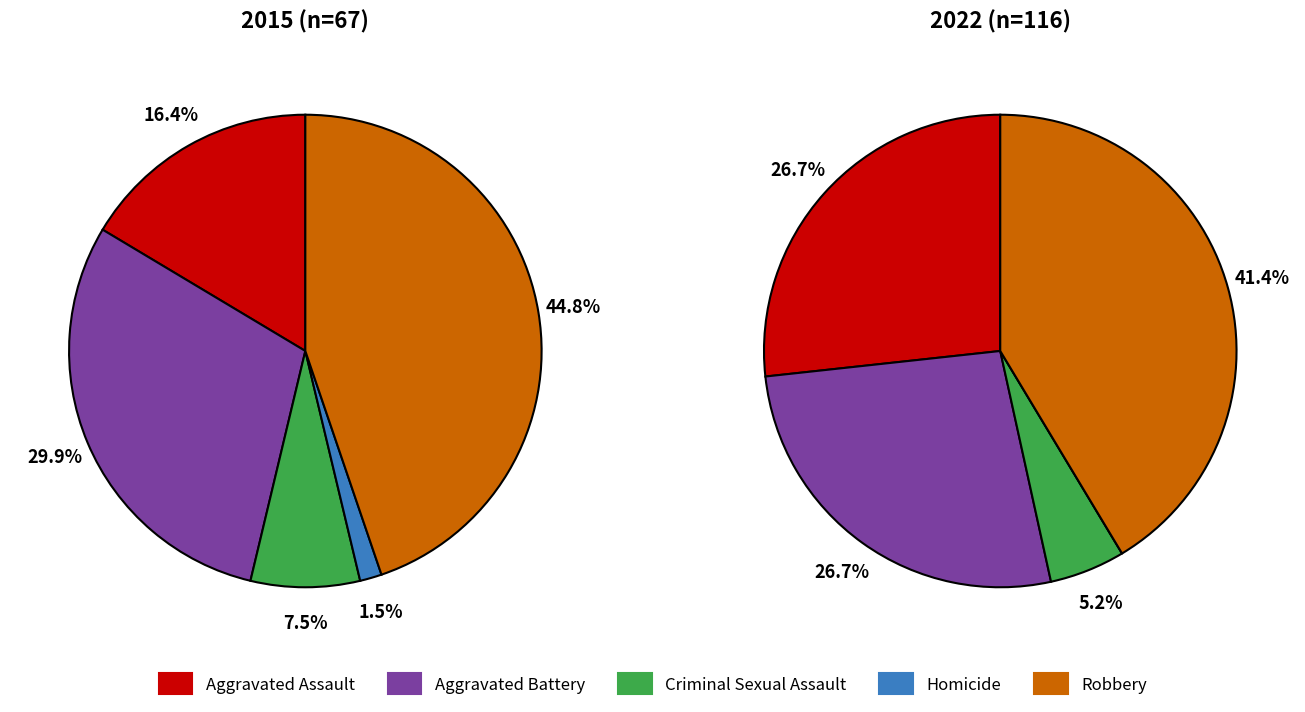

To the nearest percent, what portion does values_2022 represent?

27%